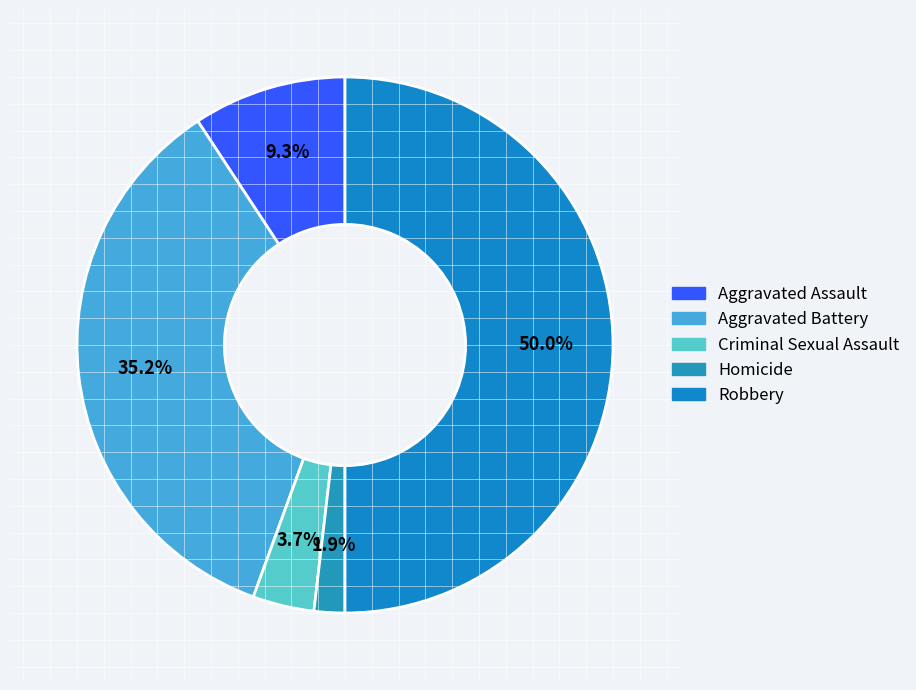

What is the largest slice in the pie chart?

Robbery